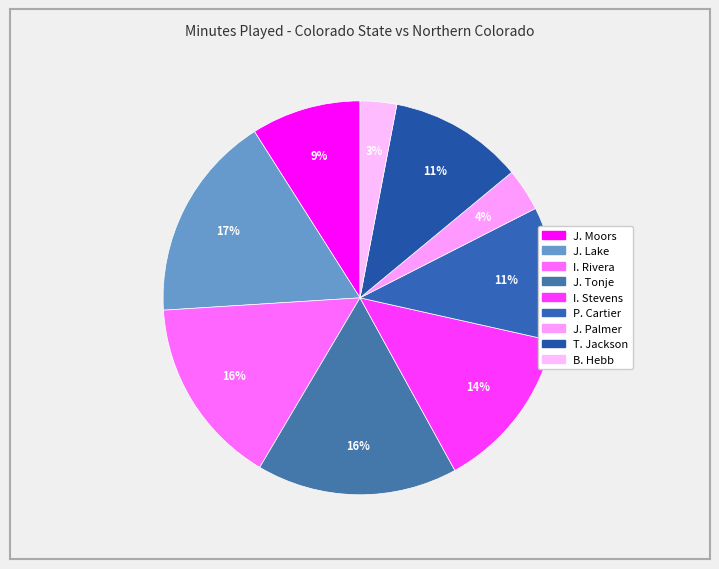

To the nearest percent, what is the difference between the largest and smallest slice percentages?

14%